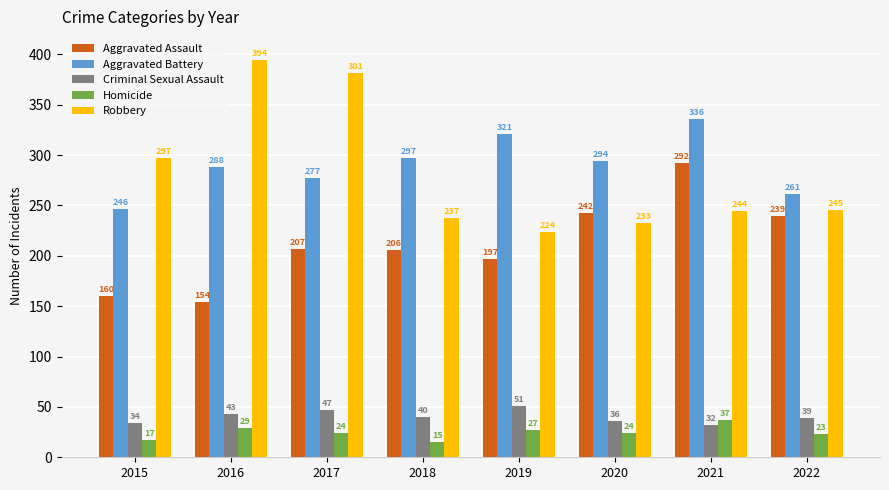

Count the Aggravated Battery values in the range 277 to 321.

5